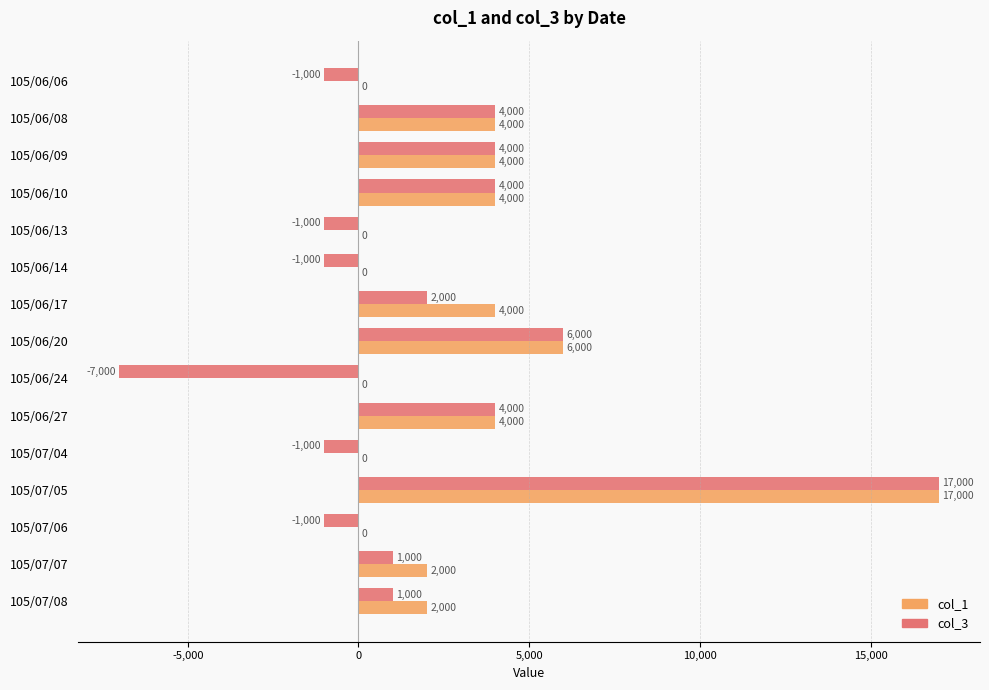

Read the col_3 value at 105/06/27.

4000